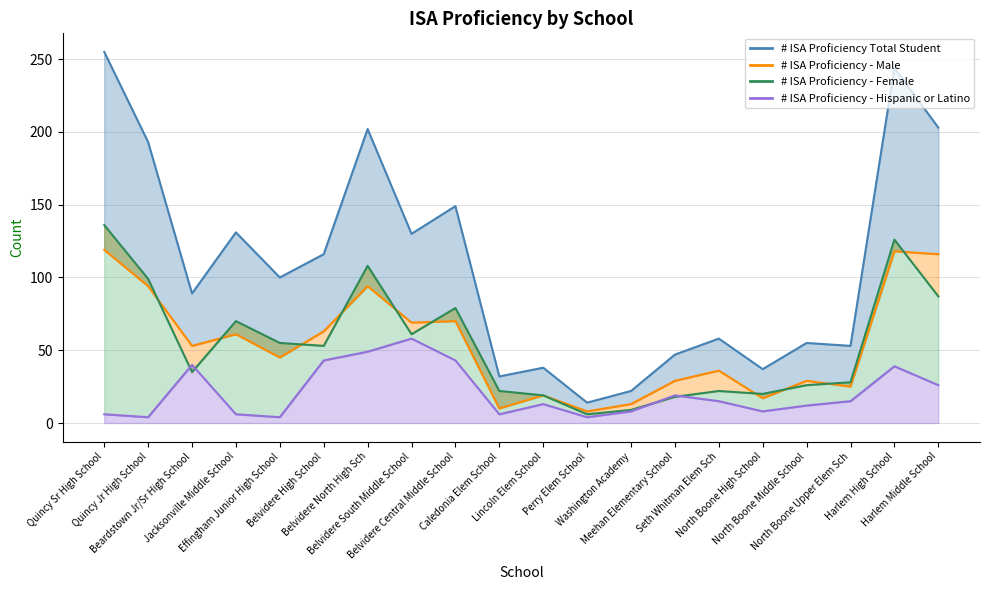

How many data points in # ISA Proficiency Total Student are above 100?

9